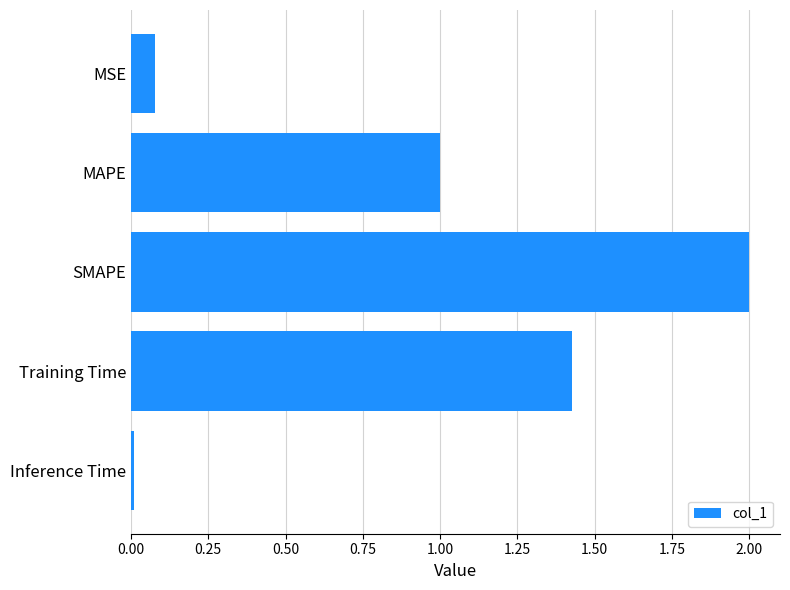

Is it true that the value at SMAPE is 1.2?

False